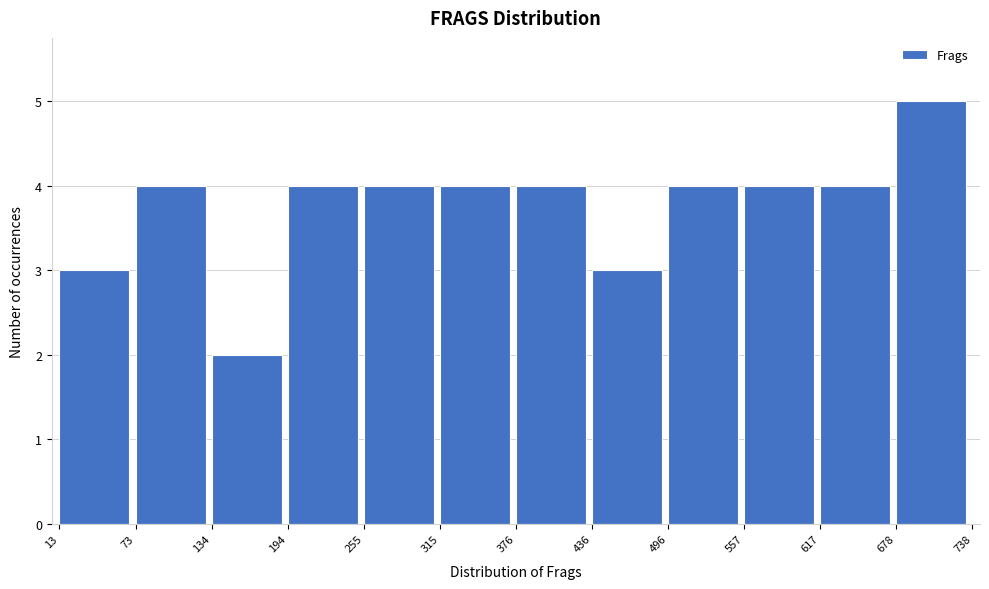

How tall is the bar that spans 376 to 436 on the x-axis? The values are not printed on the chart, so give them approximately, as read against the axis.

4